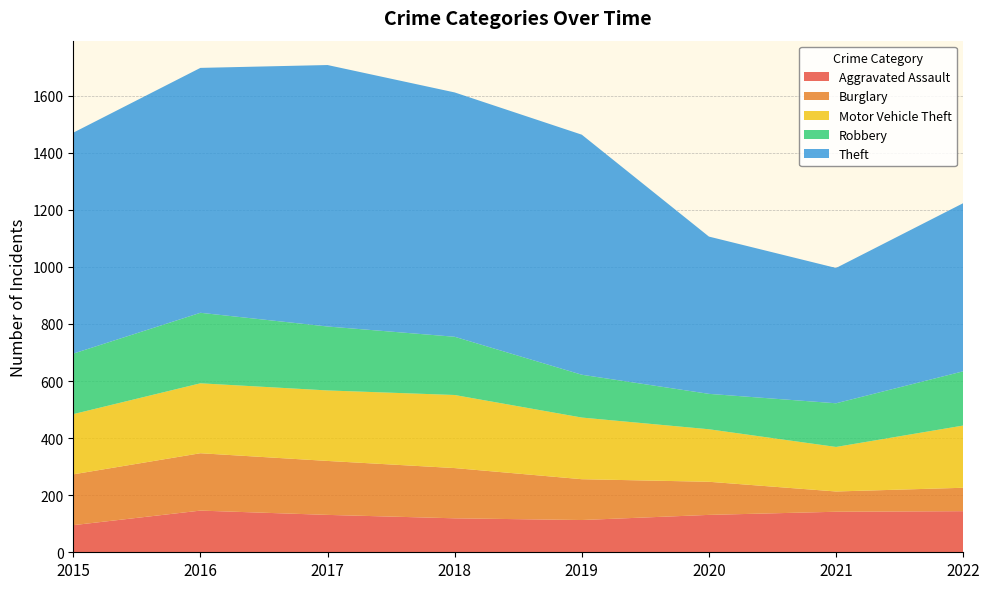

Reading right to left, list all the values displayed in this chart.

Aggravated Assault: 144	142	131	113	119	131	146	95
Burglary: 82	71	116	143	176	189	201	178
Motor Vehicle Theft: 218	156	184	216	256	247	245	211
Robbery: 190	153	124	150	204	224	247	212
Theft: 589	474	551	841	856	916	858	774